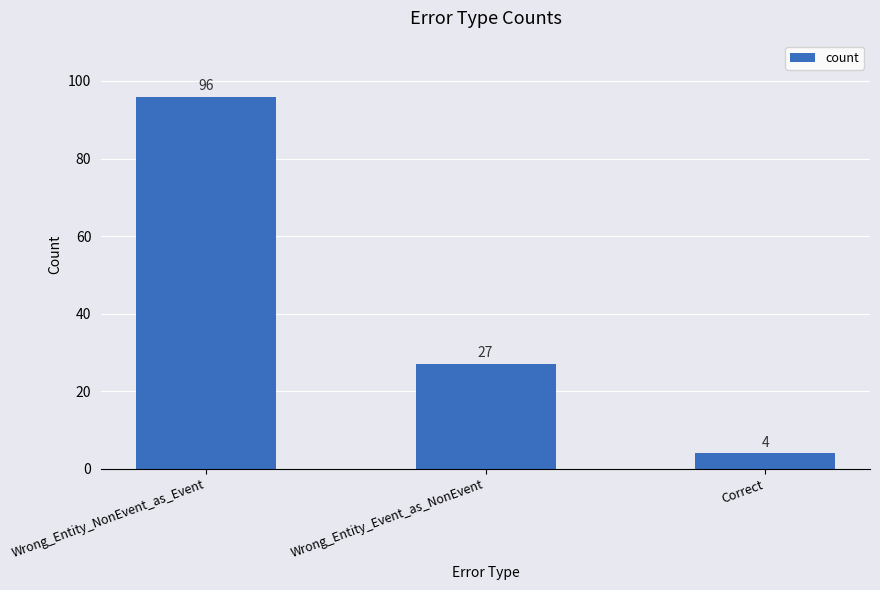

How many categories are shown in the chart?

3